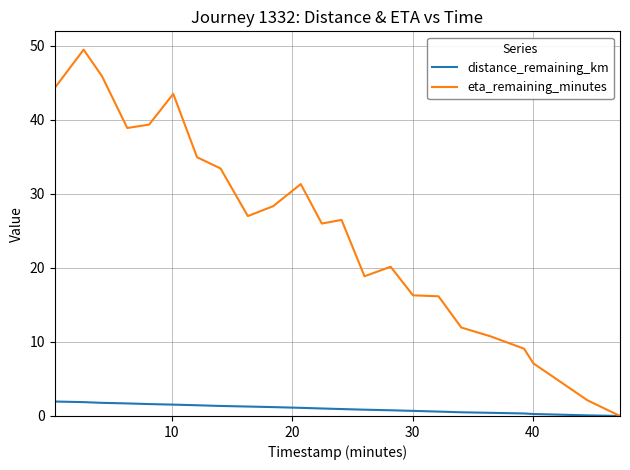

Rank the series by their average value, from highest to lowest.

eta_remaining_minutes, distance_remaining_km